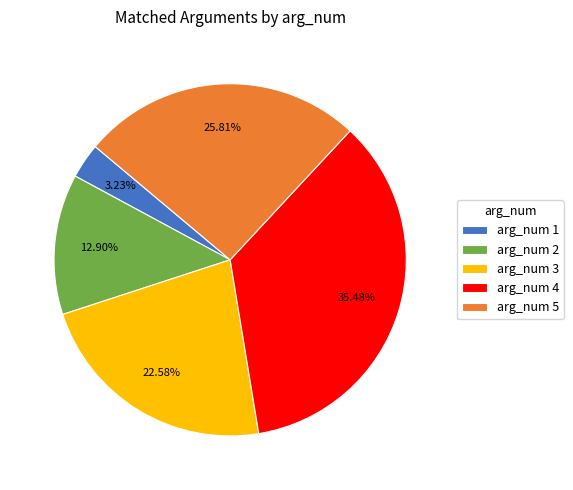

Which has a higher value, arg_num 2 or arg_num 3?

arg_num 3